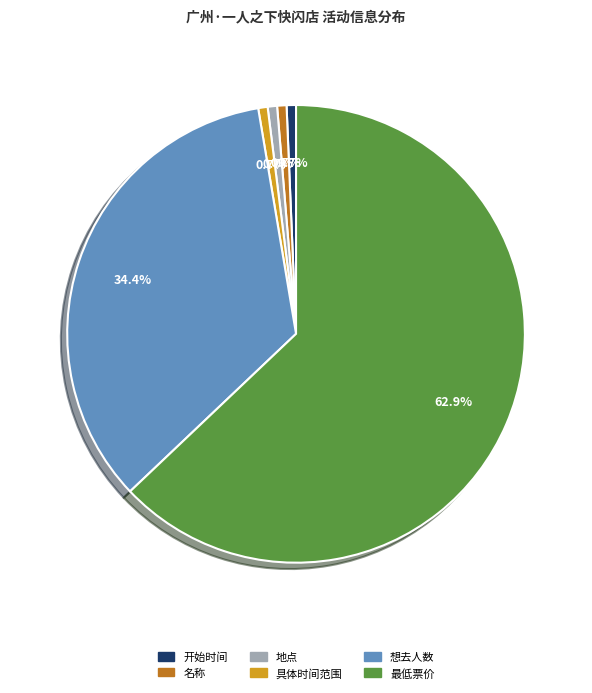

To the nearest percent, what percentage of the pie is 开始时间?

1%